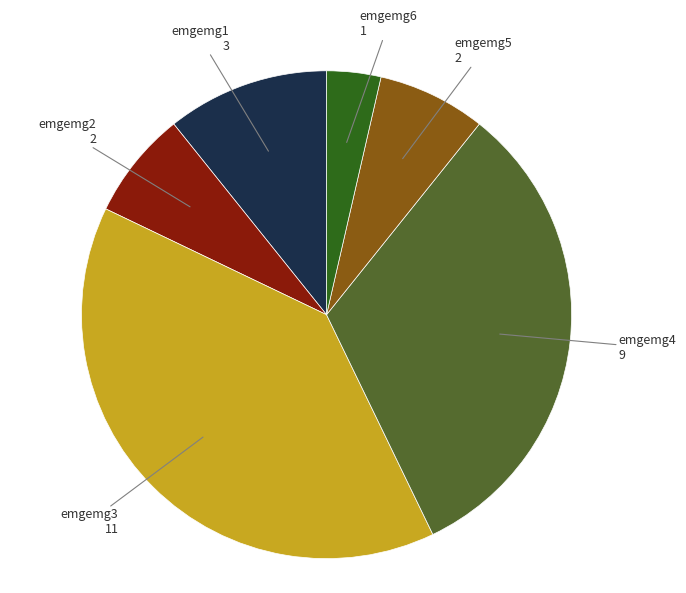

Is there a majority slice in this chart?

No